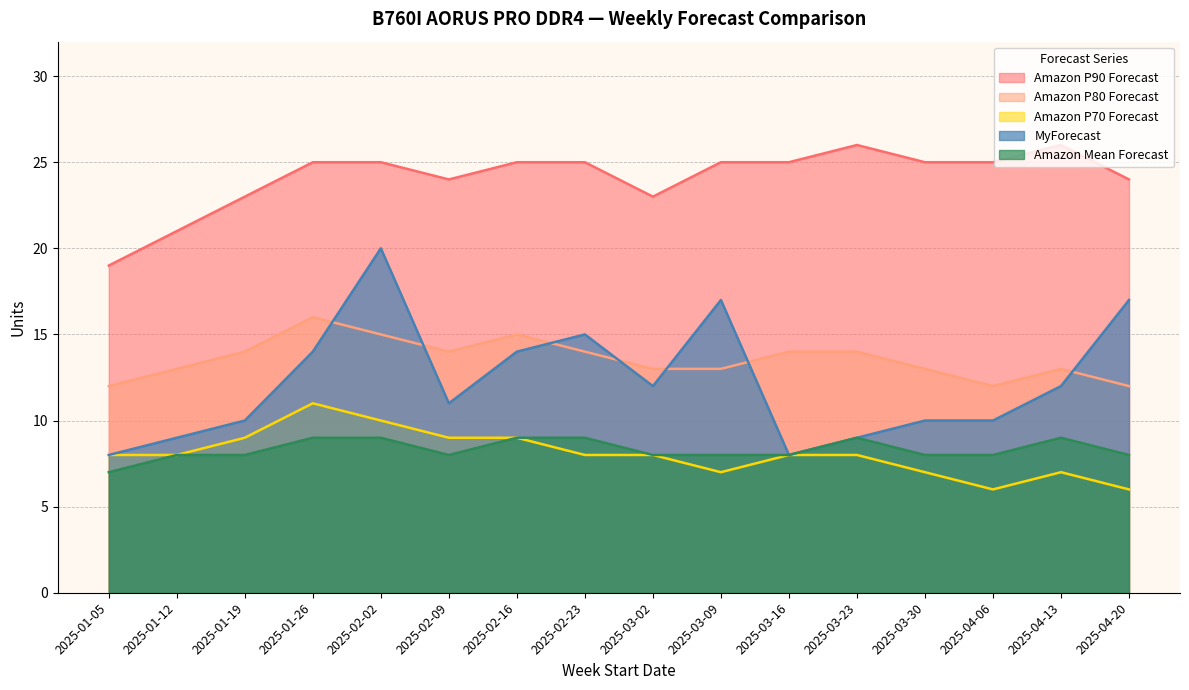

True or false: Amazon P80 Forecast and Amazon Mean Forecast cross at least once.

False